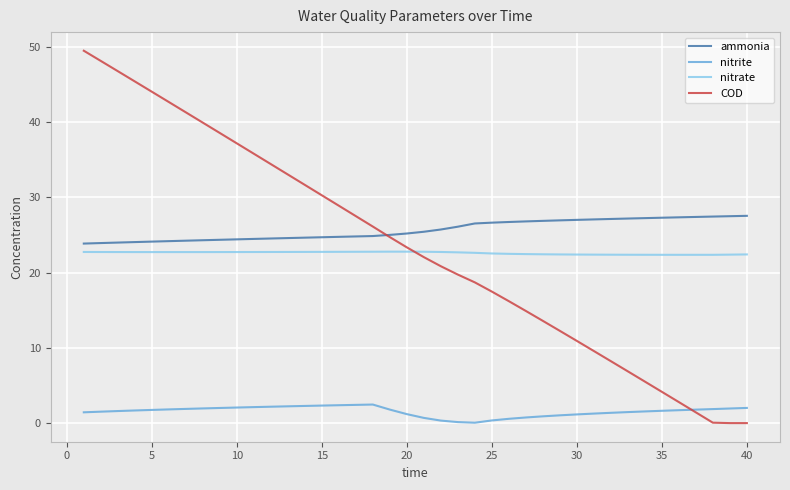

What is the maximum value shown in the chart?

49.5